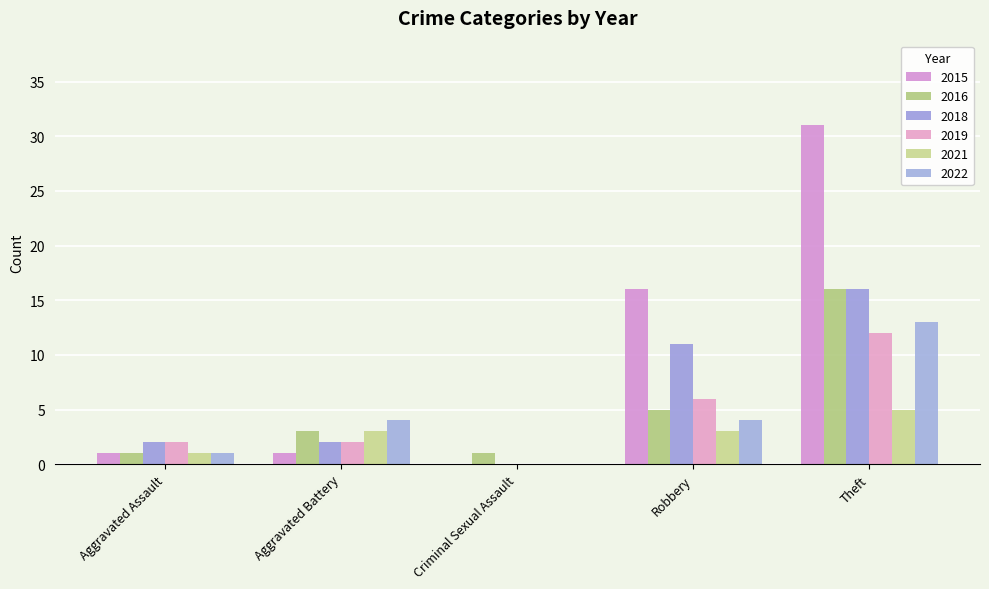

What is the value of the 2019 bar at the 5th from the left?

12